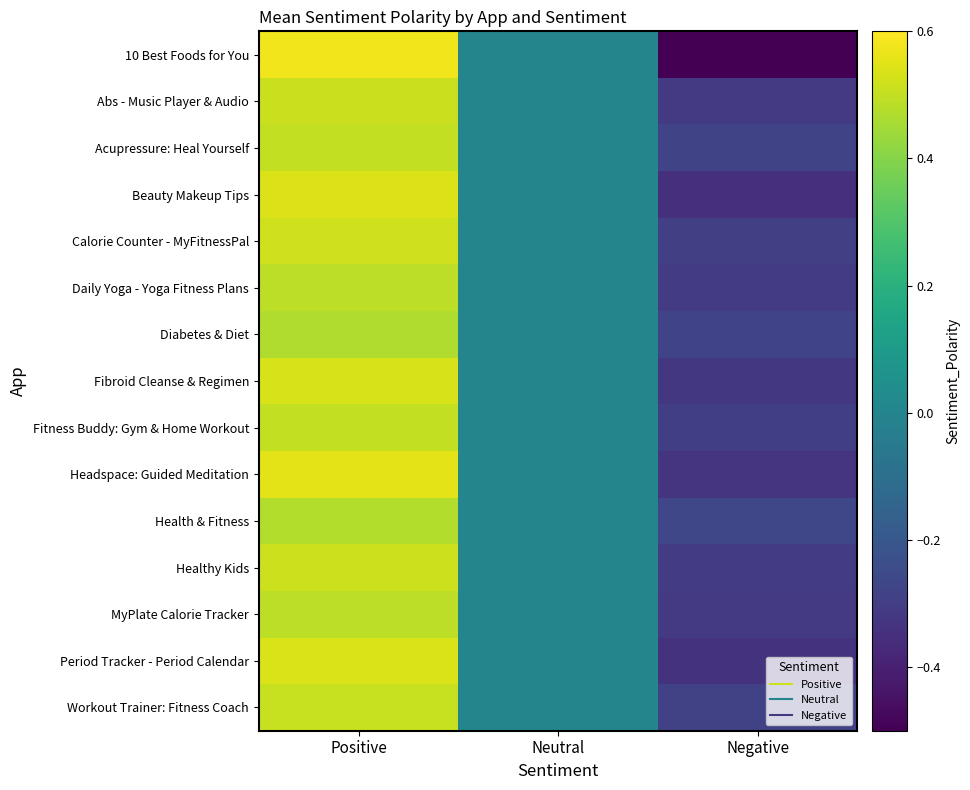

Reading left to right, transcribe all the data shown in this chart.

10 Best Foods for You: Positive=0.6	Neutral=0.0	Negative=-0.5
Abs - Music Player & Audio: Positive=0.5	Neutral=0.0	Negative=-0.3
Acupressure: Heal Yourself: Positive=0.5	Neutral=0.0	Negative=-0.3
Beauty Makeup Tips: Positive=0.5	Neutral=0.0	Negative=-0.3
Calorie Counter - MyFitnessPal: Positive=0.5	Neutral=0.0	Negative=-0.3
Daily Yoga - Yoga Fitness Plans: Positive=0.5	Neutral=0.0	Negative=-0.3
Diabetes & Diet: Positive=0.5	Neutral=0.0	Negative=-0.3
Fibroid Cleanse & Regimen: Positive=0.5	Neutral=0.0	Negative=-0.3
Fitness Buddy: Gym & Home Workout: Positive=0.5	Neutral=0.0	Negative=-0.3
Headspace: Guided Meditation: Positive=0.6	Neutral=0.0	Negative=-0.3
Health & Fitness: Positive=0.5	Neutral=0.0	Negative=-0.3
Healthy Kids: Positive=0.5	Neutral=0.0	Negative=-0.3
MyPlate Calorie Tracker: Positive=0.5	Neutral=0.0	Negative=-0.3
Period Tracker - Period Calendar: Positive=0.5	Neutral=0.0	Negative=-0.3
Workout Trainer: Fitness Coach: Positive=0.5	Neutral=0.0	Negative=-0.3